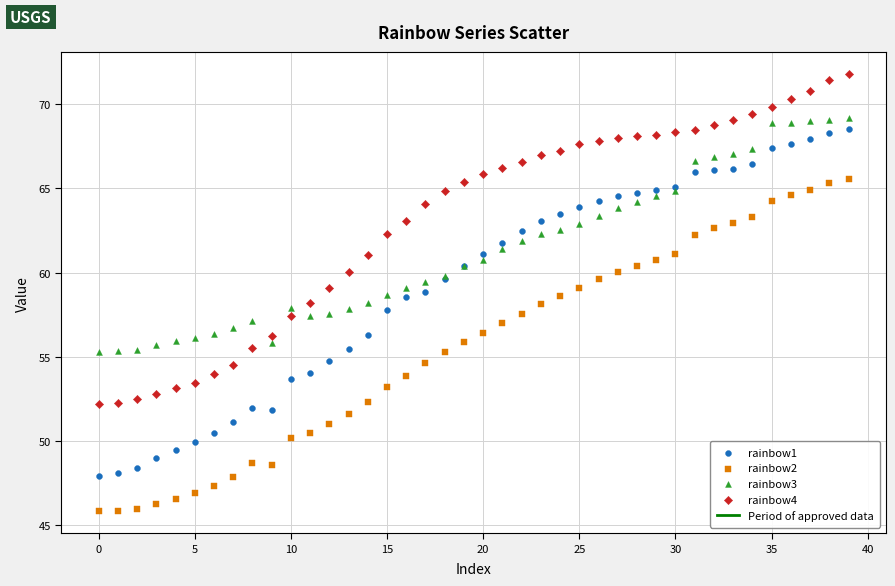

Which series contains the highest Y value?

rainbow4